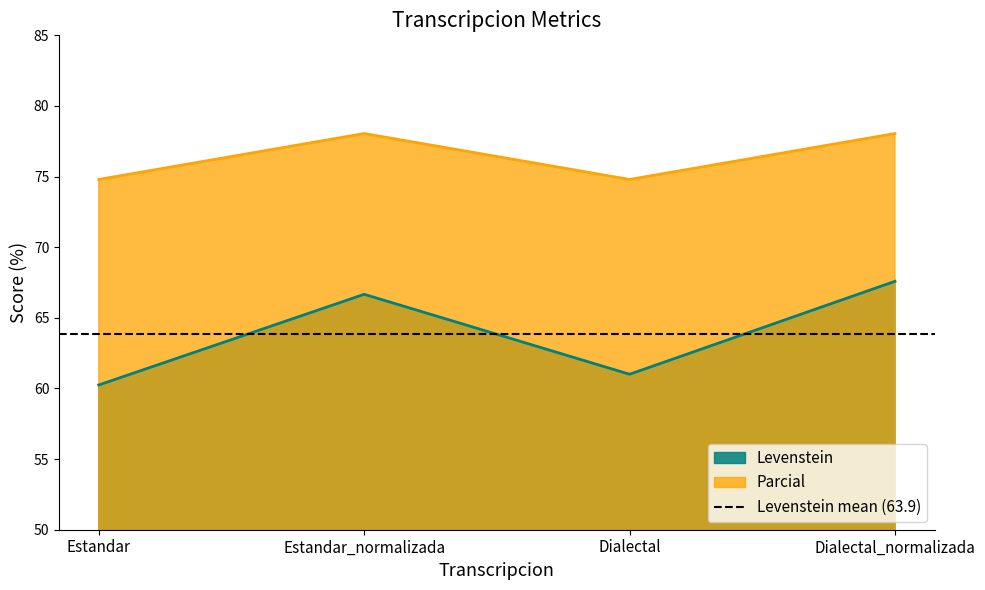

At how many categories does at least one series exceed 67?

4